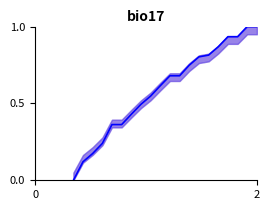

Does the chart display data point markers on the line(s)?

No